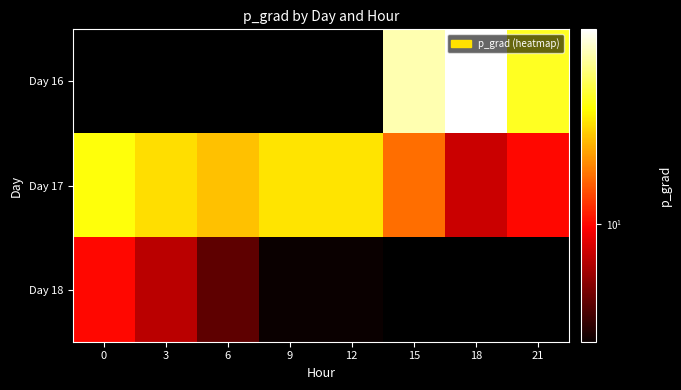

Rank the series by their average value, from highest to lowest.

Day 16, Day 17, Day 18